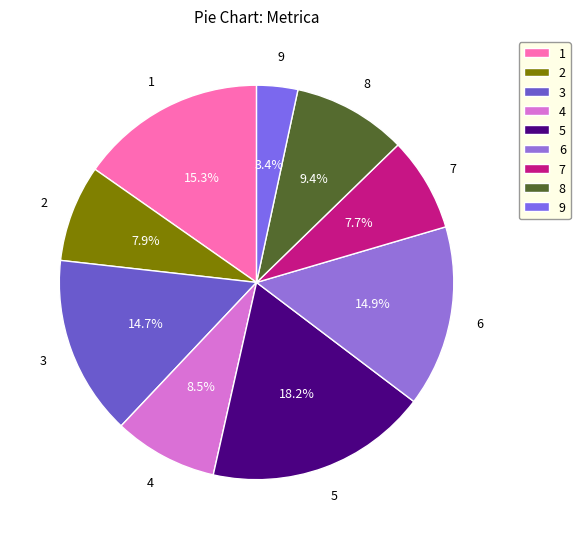

Between 9 and 5, which is larger?

5